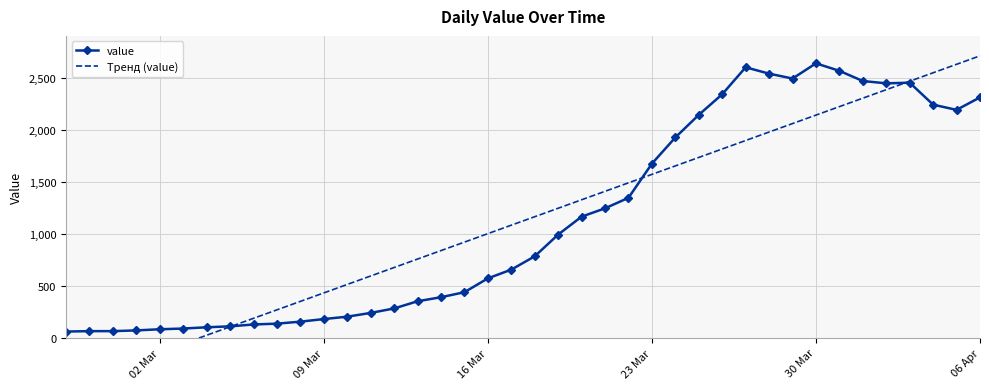

True or false: Тренд (value) and value cross at least once.

True